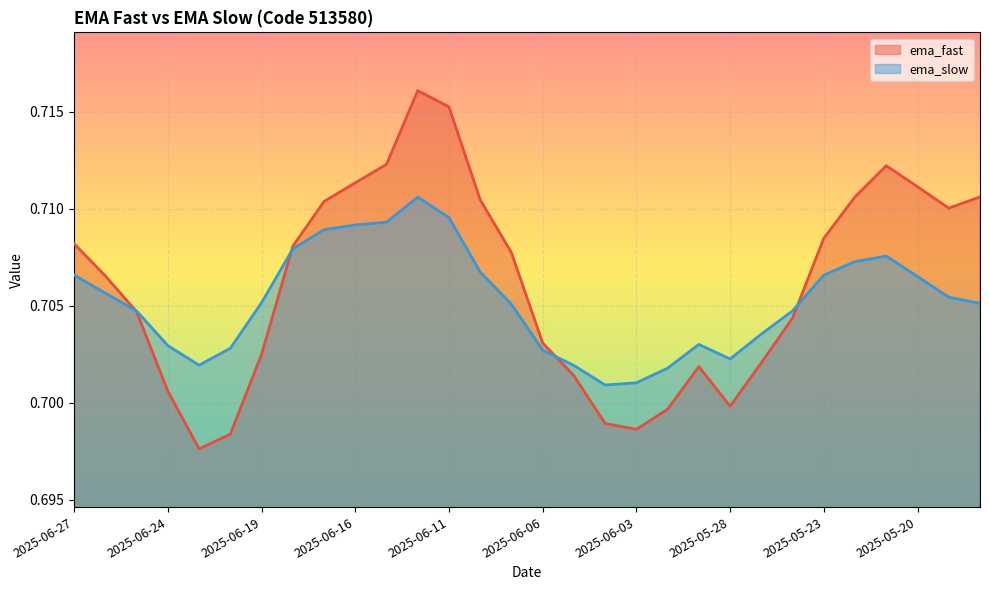

Is the value of ema_slow at 2025-06-16 greater than the value of ema_fast at 2025-05-30?

Yes